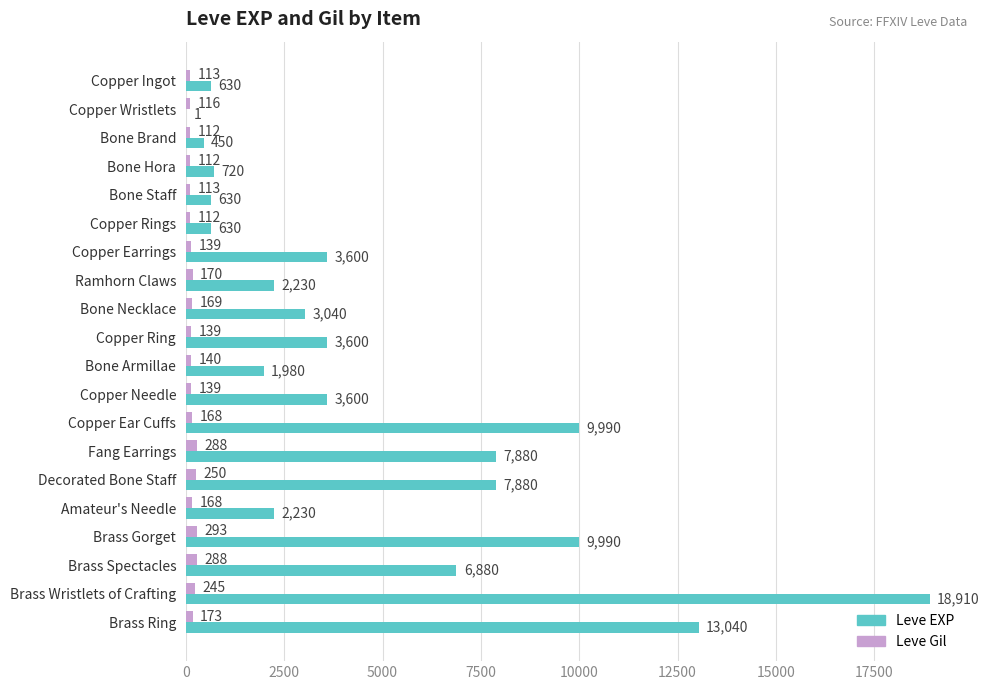

What is the average value of the Leve Gil series?

172